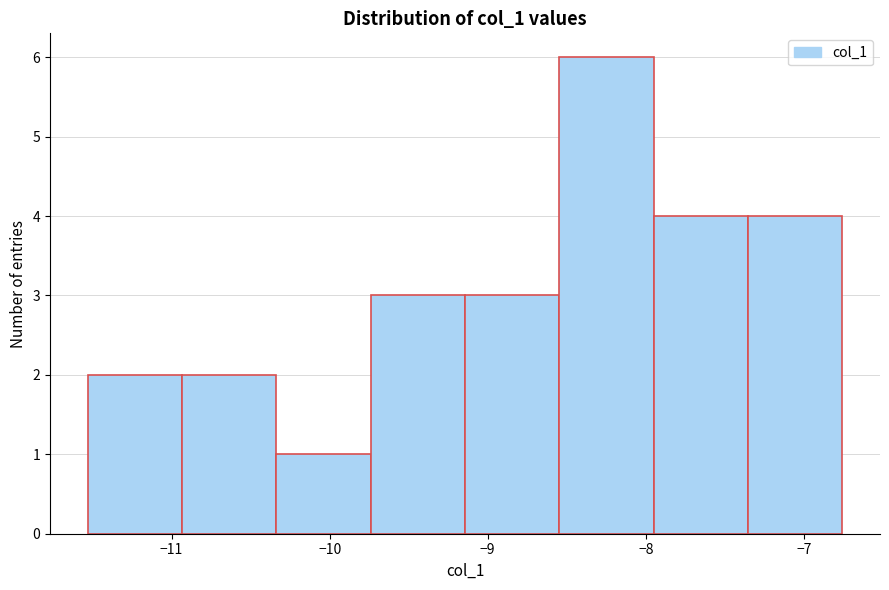

Over which range of the x-axis is the bar tallest?

-8.5 to -8.0